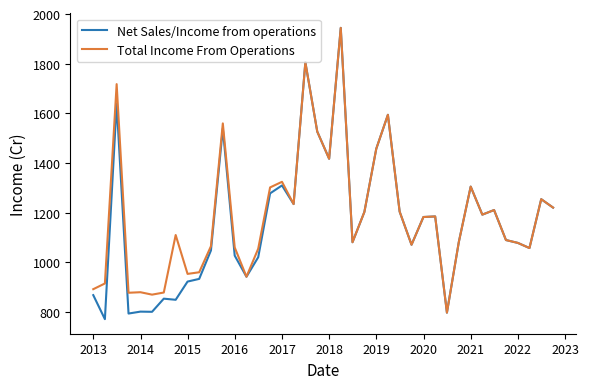

Which series has the largest range (max minus min)?

Net Sales/Income from operations